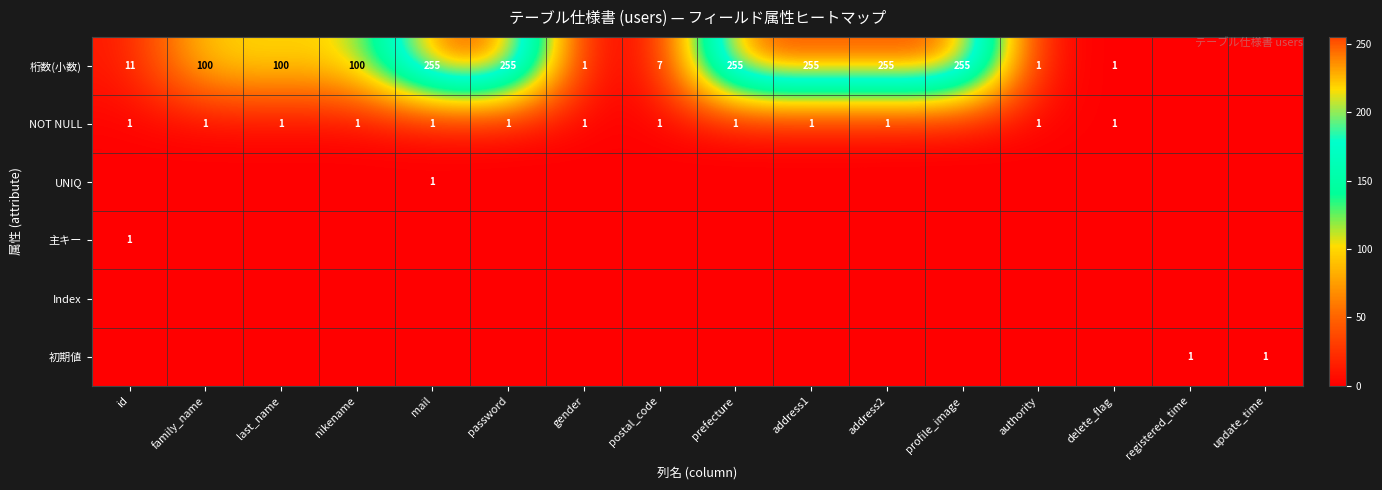

The value of 桁数(小数) at address2 is 430. True or false?

False